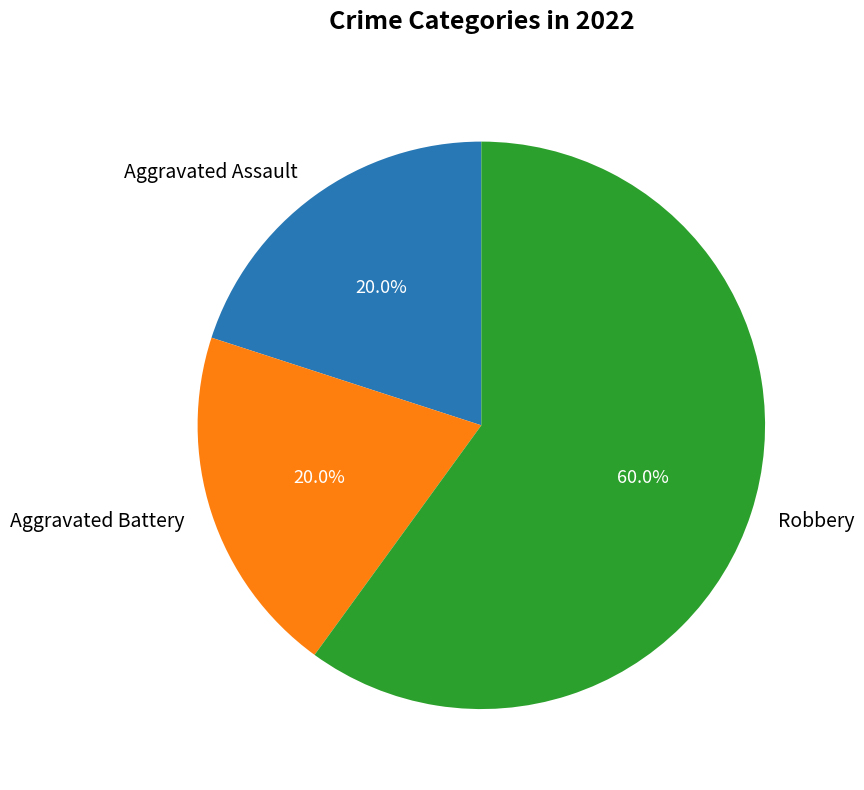

Which has a higher value, Robbery or Aggravated Battery?

Robbery